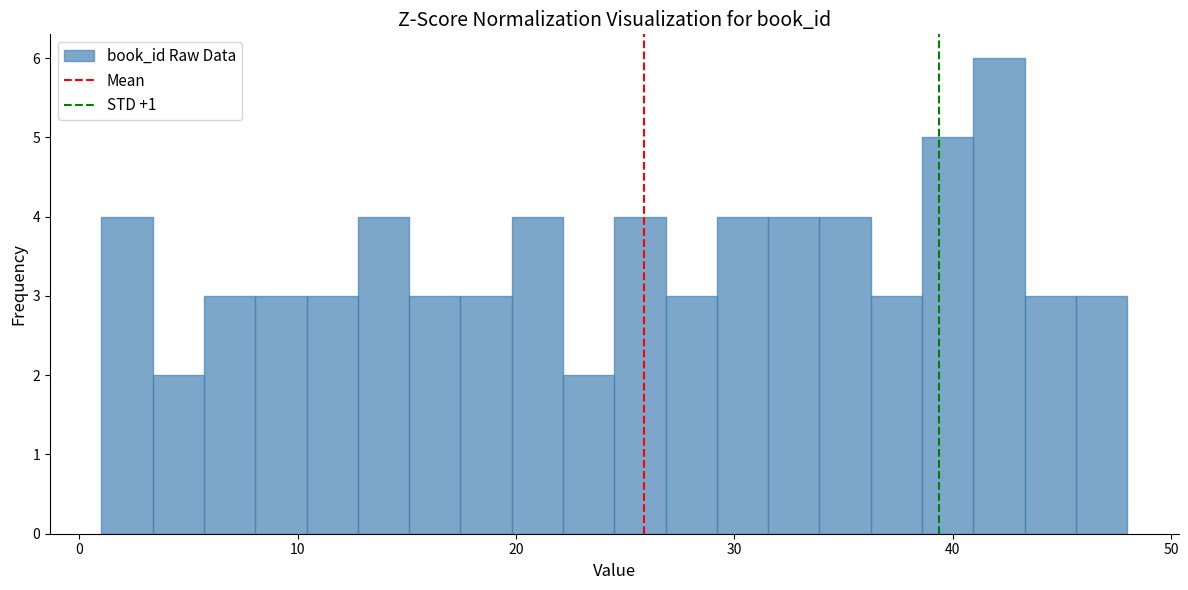

Around what value on the x-axis is the tallest bar? Give the approximate position of its centre, as read against the axis.

42